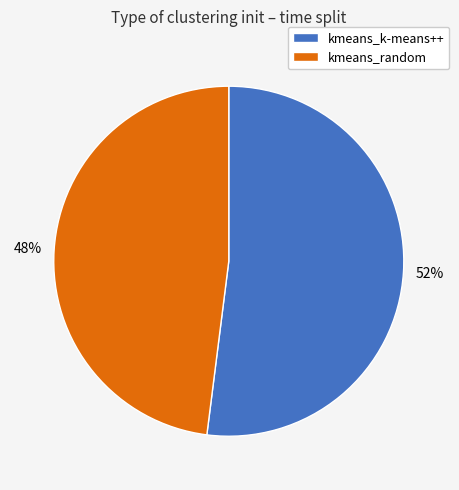

What is the ratio of the value at kmeans_random to the value at kmeans_k-means++?

0.9